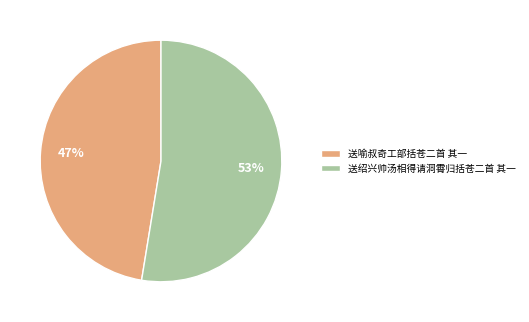

Combined, do 送喻叔奇工部括苍二首 其一 and 送绍兴帅汤相得请洞霄归括苍二首 其一 account for over 50%?

Yes